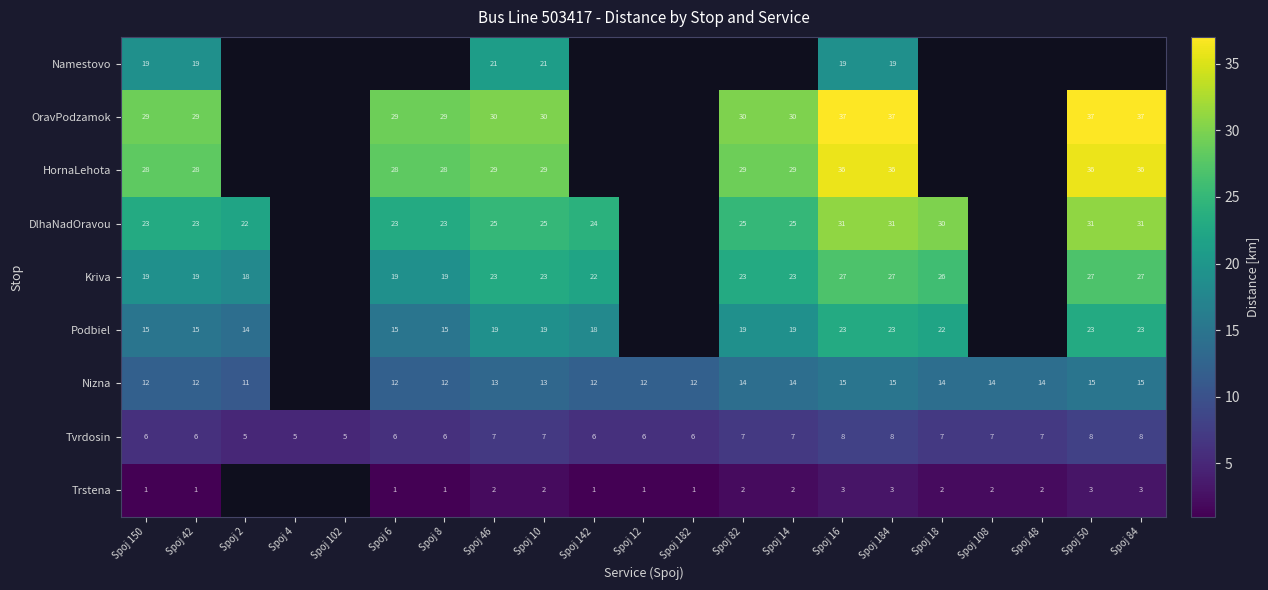

At which category does the chart reach its minimum across all series?

Spoj 150